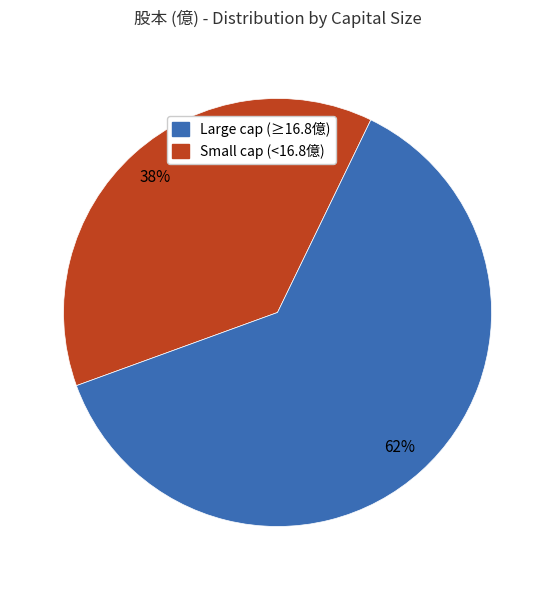

Does any single category account for the majority?

Yes